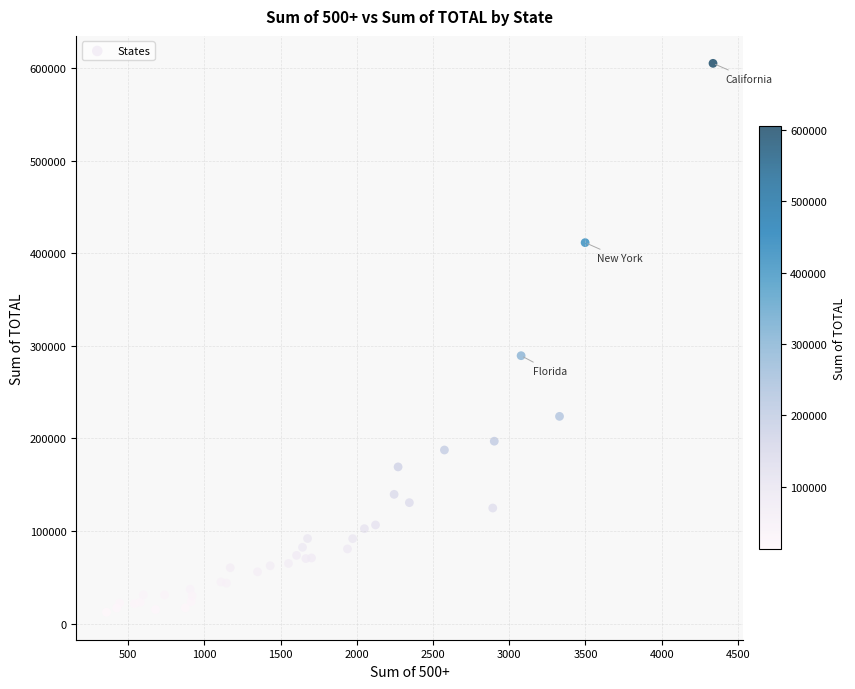

What Y value in the scatter plot is closest to 308584?

289277